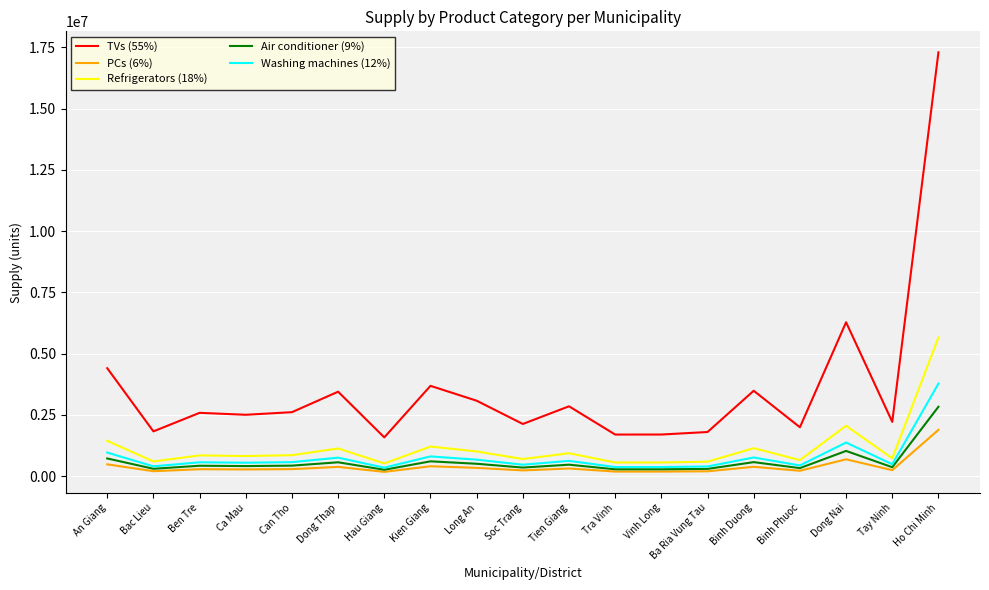

Is the value of TVs (55%) at Soc Trang greater than the value of Air conditioner (9%) at Dong Nai?

Yes